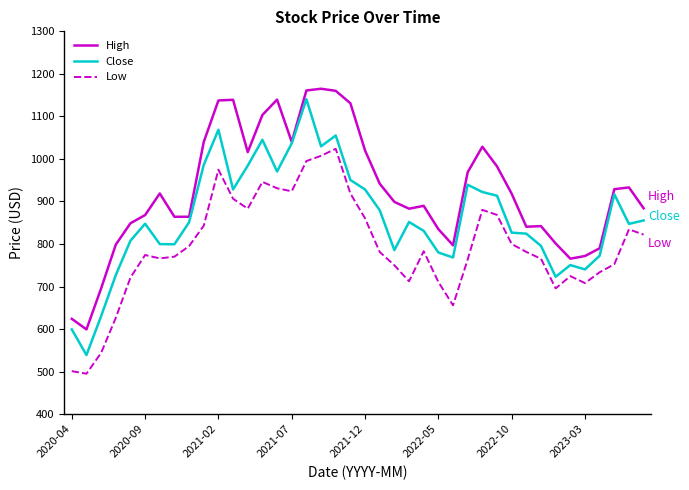

True or false: Low and High cross at least once.

False